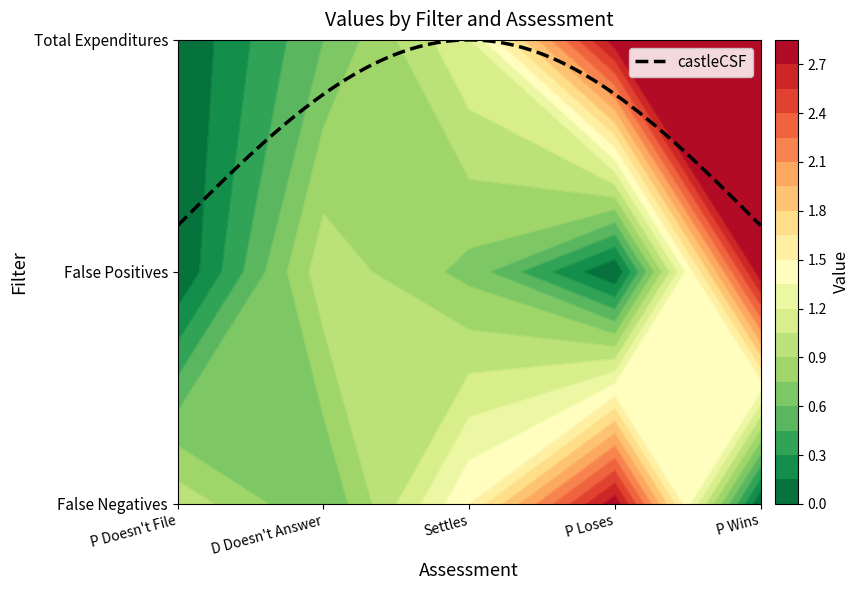

What is the difference between the False Negatives values at D Doesn't Answer and P Doesn't File?

0.4